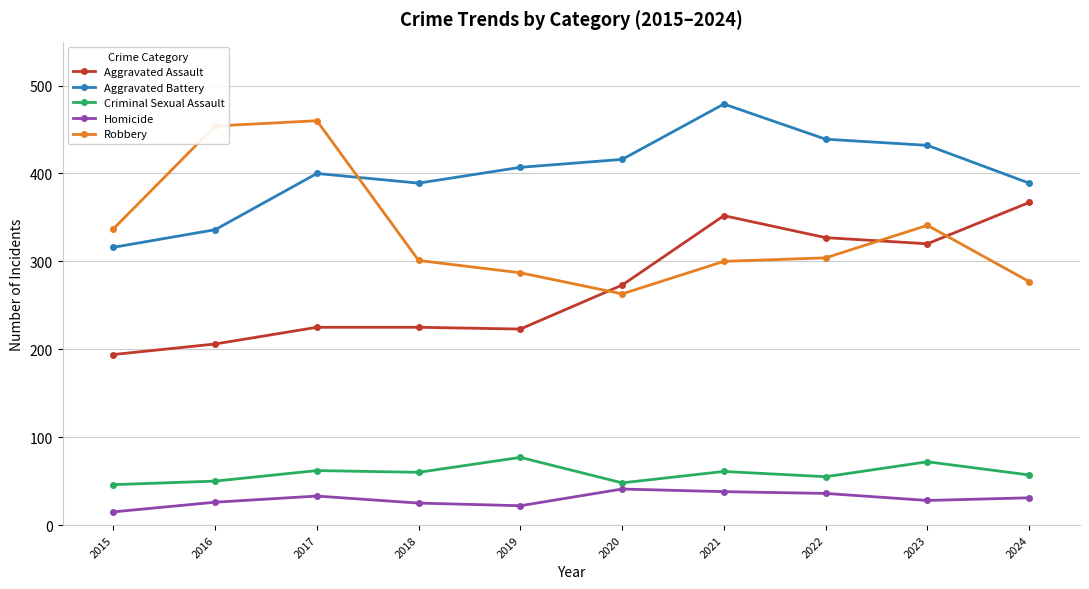

What is the difference between the second highest and second lowest values in the Criminal Sexual Assault series?

24